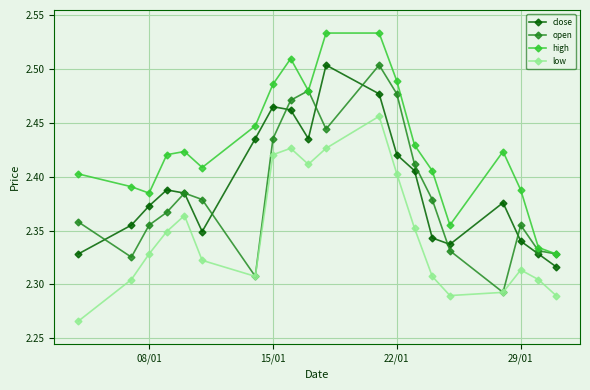

At how many categories does at least one series exceed 2?

20